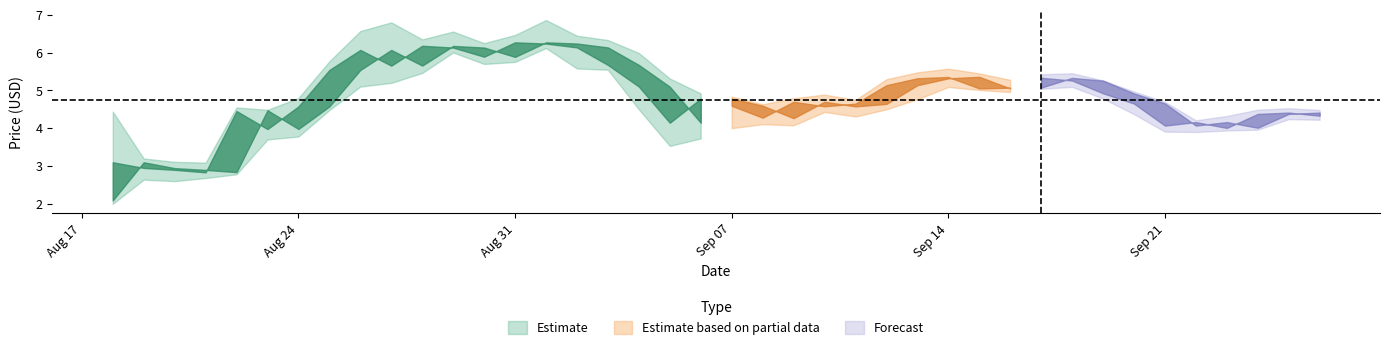

At which label does open first exceed 4?

2020-08-23